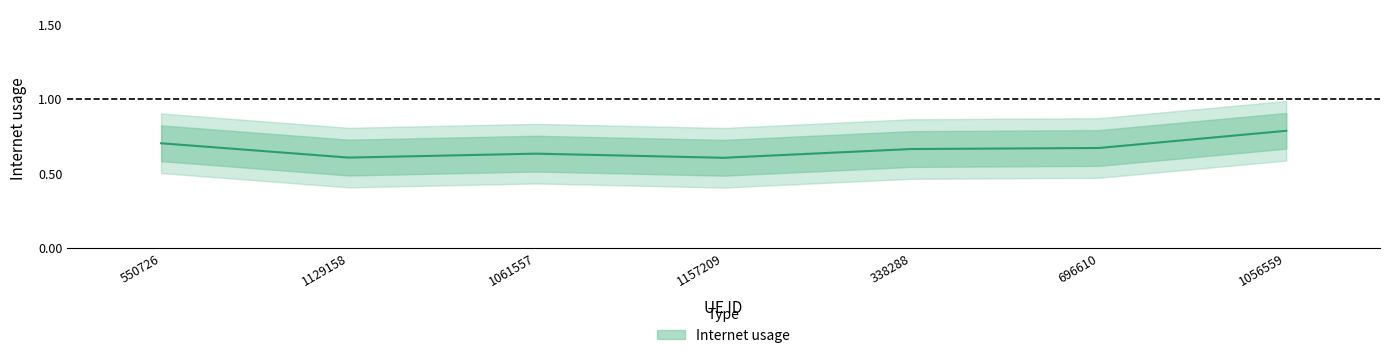

How many interior local peaks (higher than both neighbors) does the data have?

1